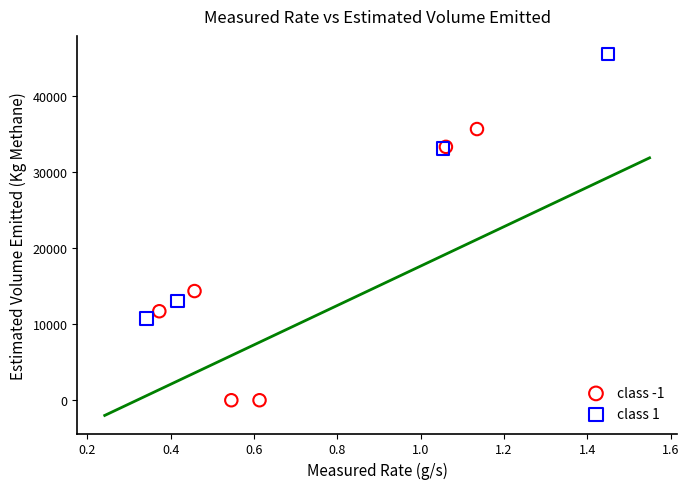

What are all the series names shown in the legend?

class -1, class 1